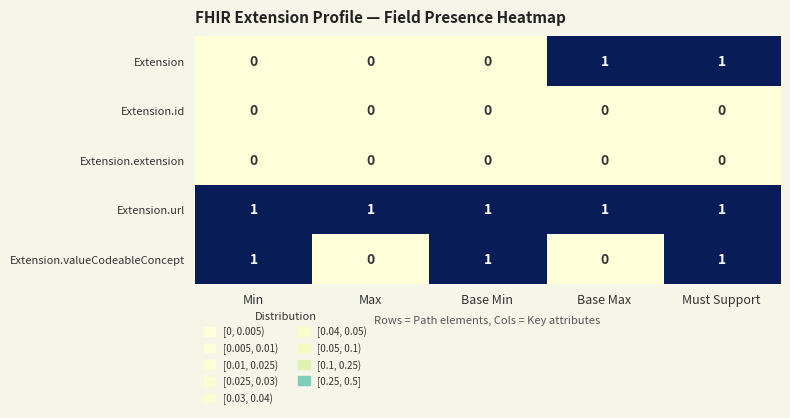

What is the sum of all Extension.valueCodeableConcept values?

3